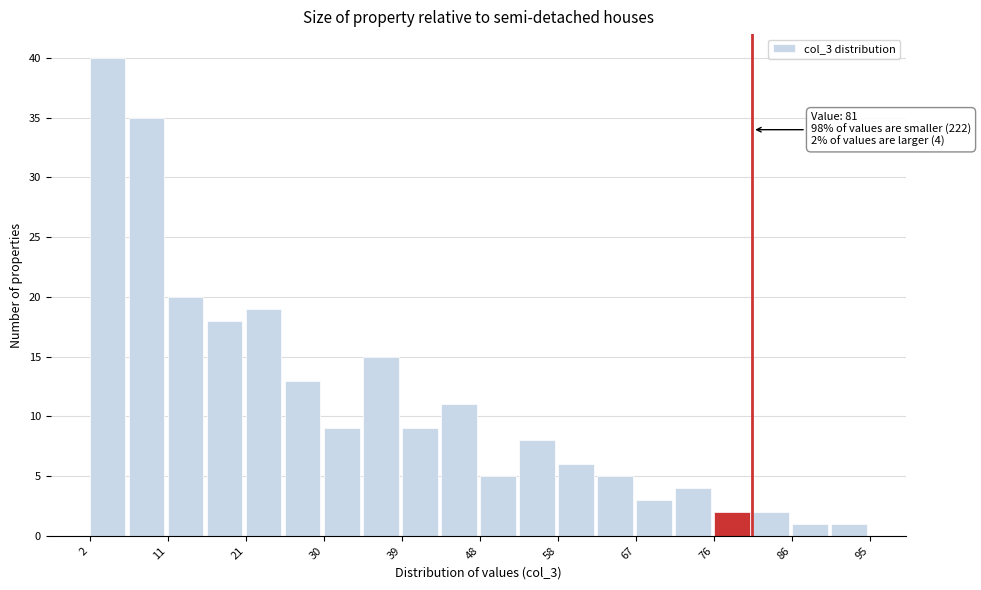

Which range on the x-axis has the tallest bar?

2 to 7